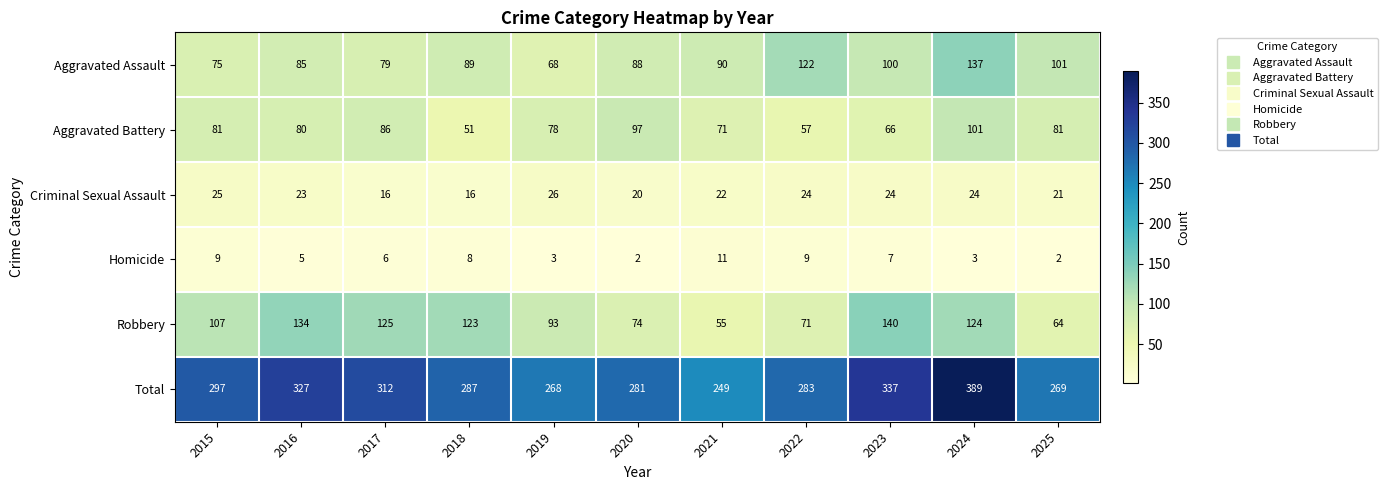

Is it true that Aggravated Assault equals 31 at 2021?

False